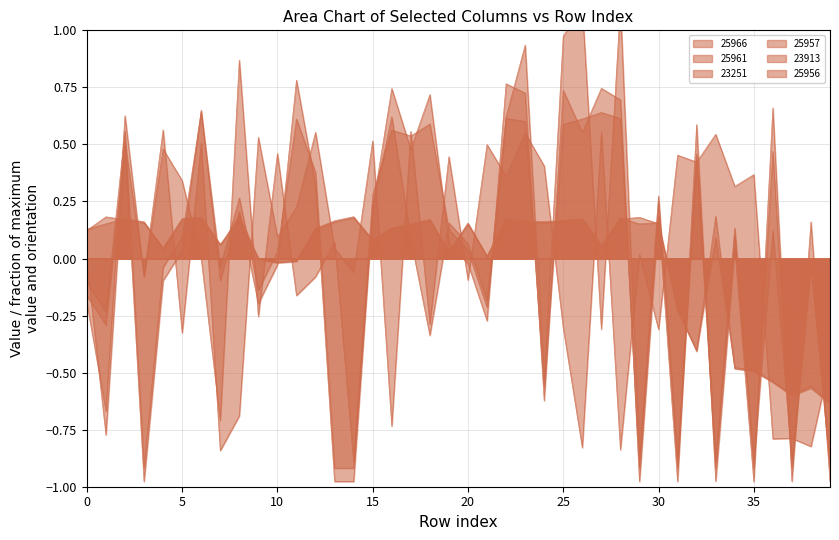

How many negative values does the 23251 series have?

20